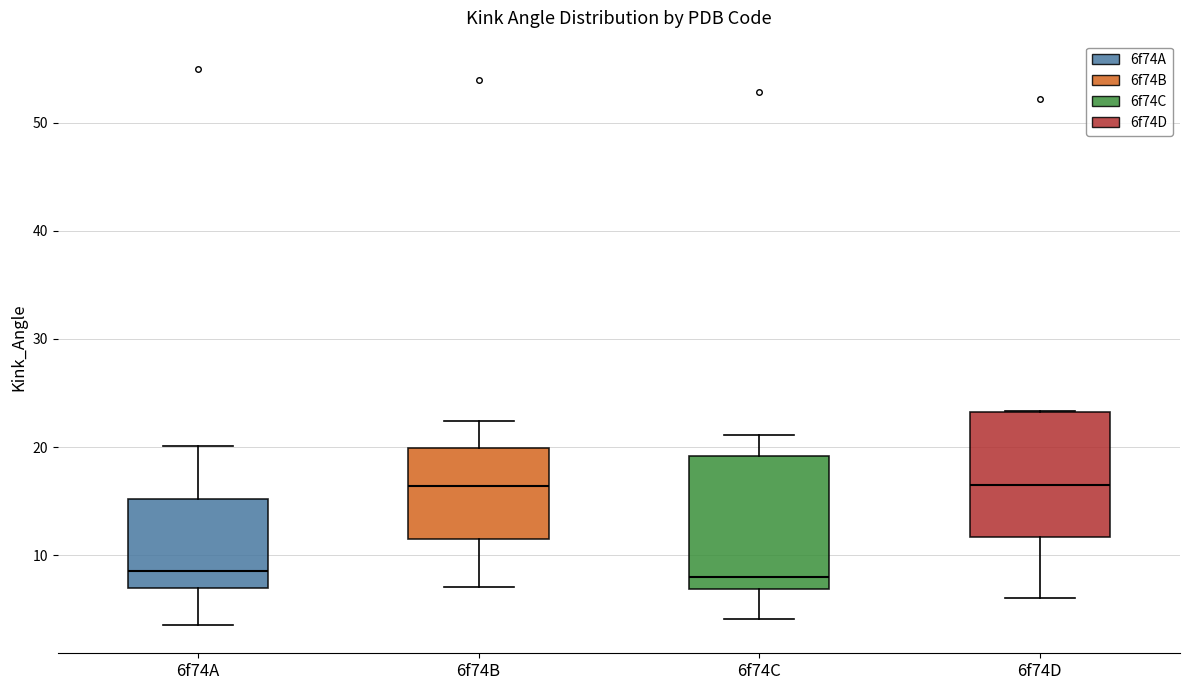

Where is the lower edge of the box for 6f74D on the y-axis? The values are not printed on the chart, so give them approximately, as read against the axis.

12